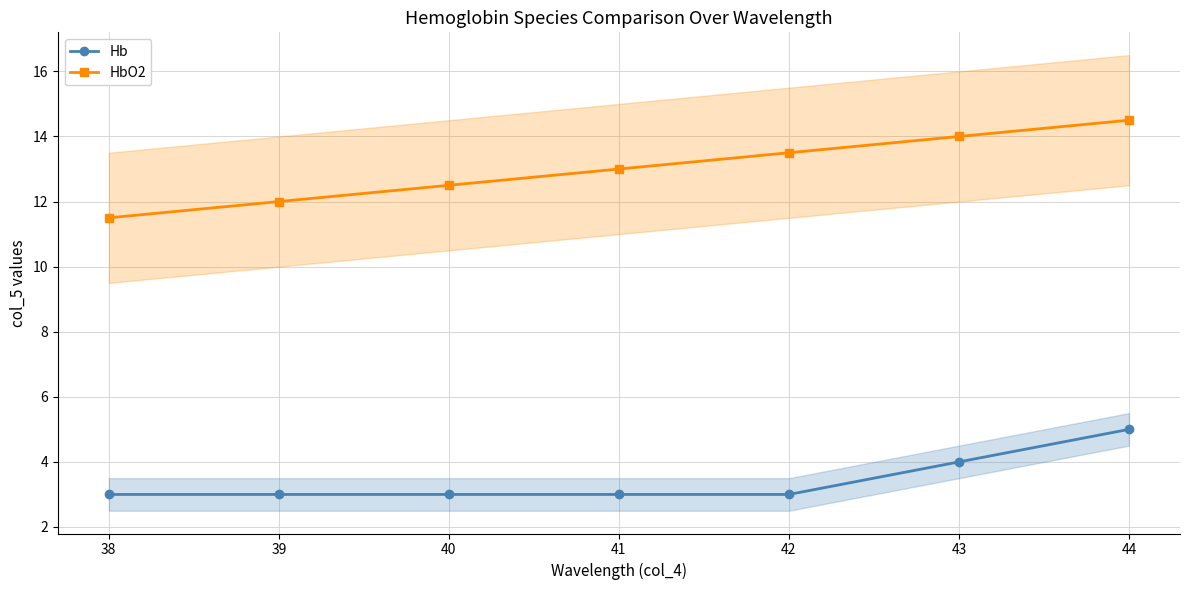

Which series has the largest total across all categories?

HbO2